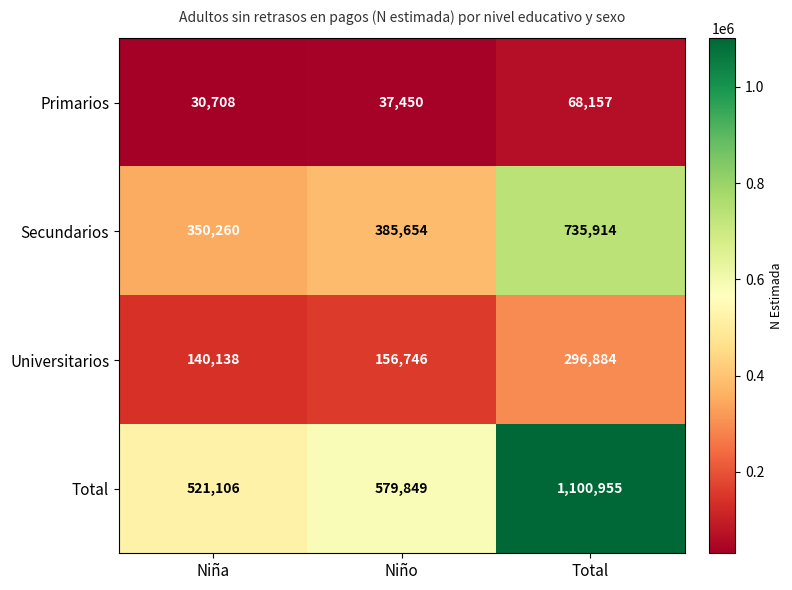

Is it true that Total equals 890462 at Niña?

False